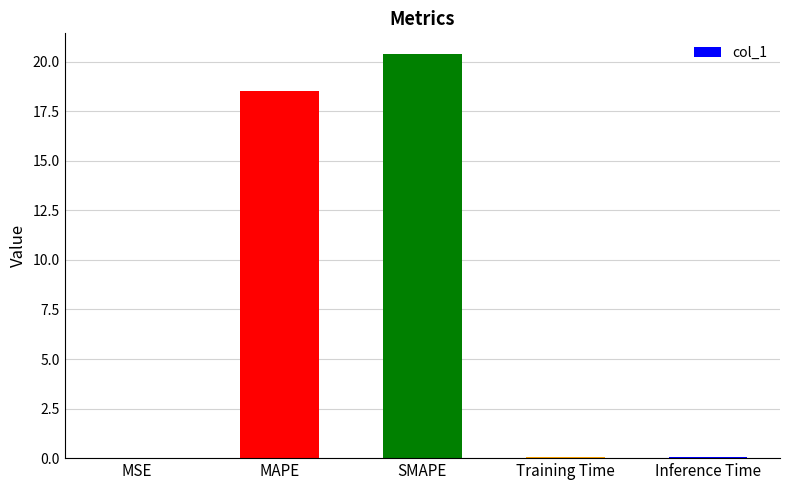

What is the sum of all values?

39.0